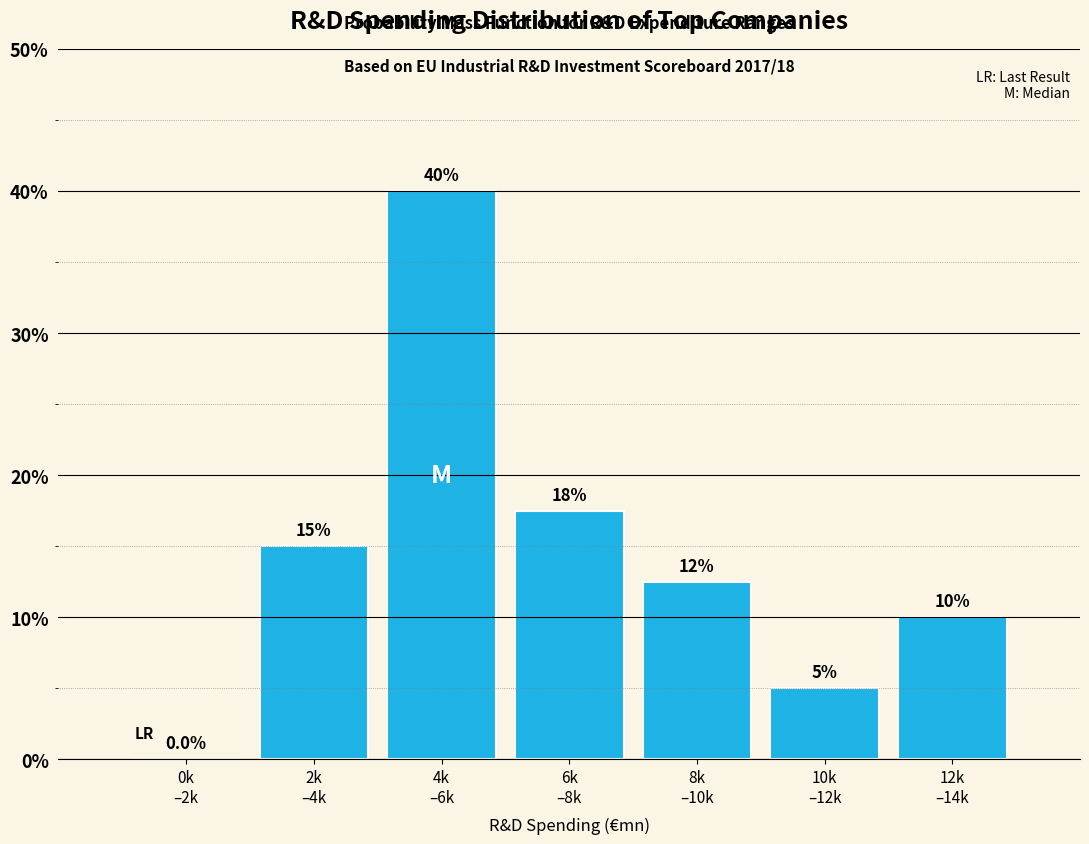

What is the sum of all values?

100.0